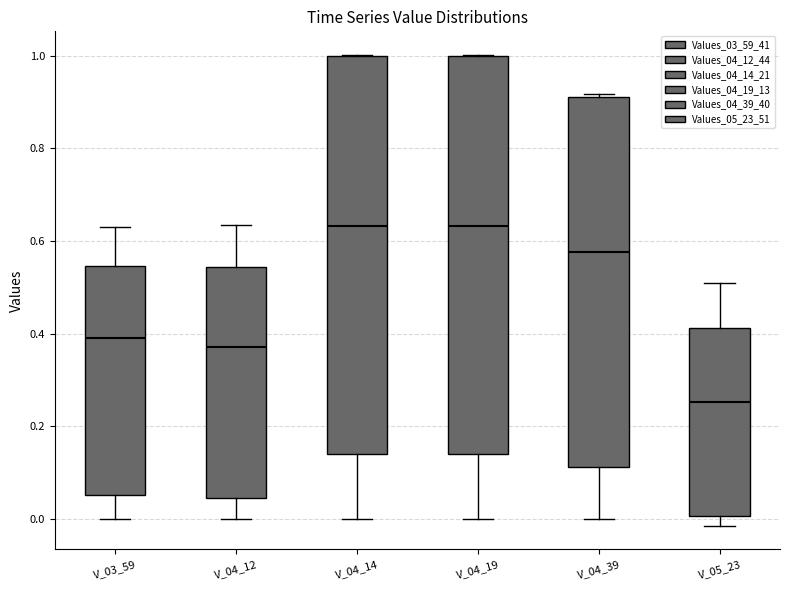

Where does the median line of the box for V_04_12 sit on the y-axis? The values are not printed on the chart, so give them approximately, as read against the axis.

0.38